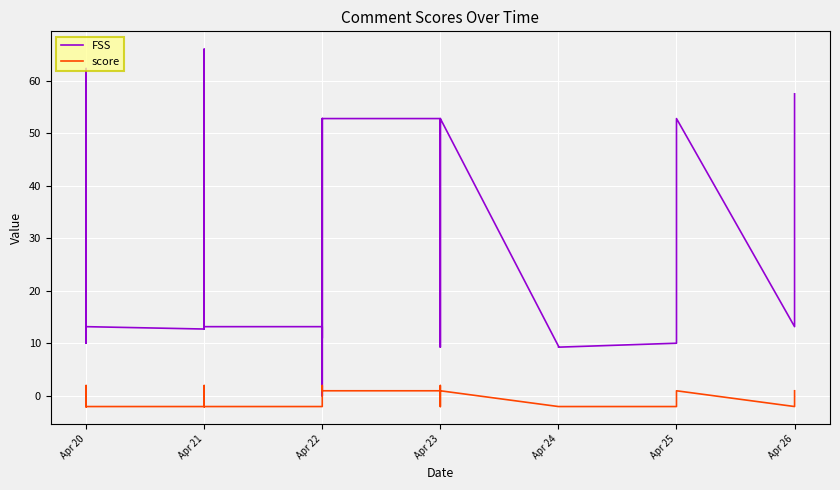

What is the difference between the maximum and minimum values in the score series?

4.0